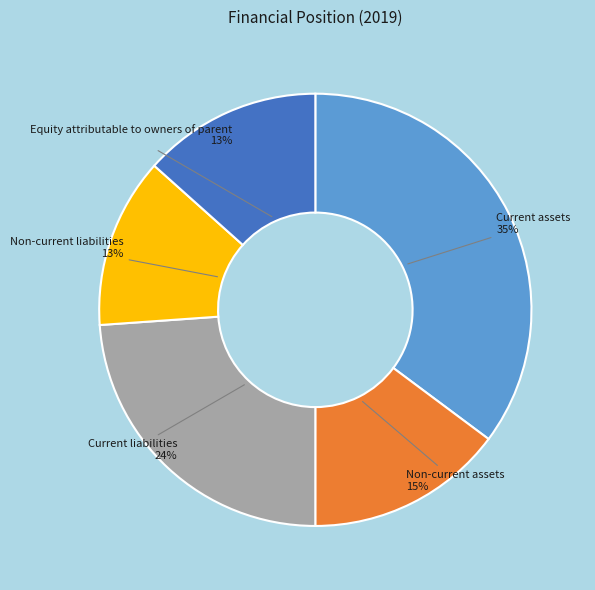

Approximately how many times larger is the value at Non-current liabilities compared to Non-current assets?

0.9